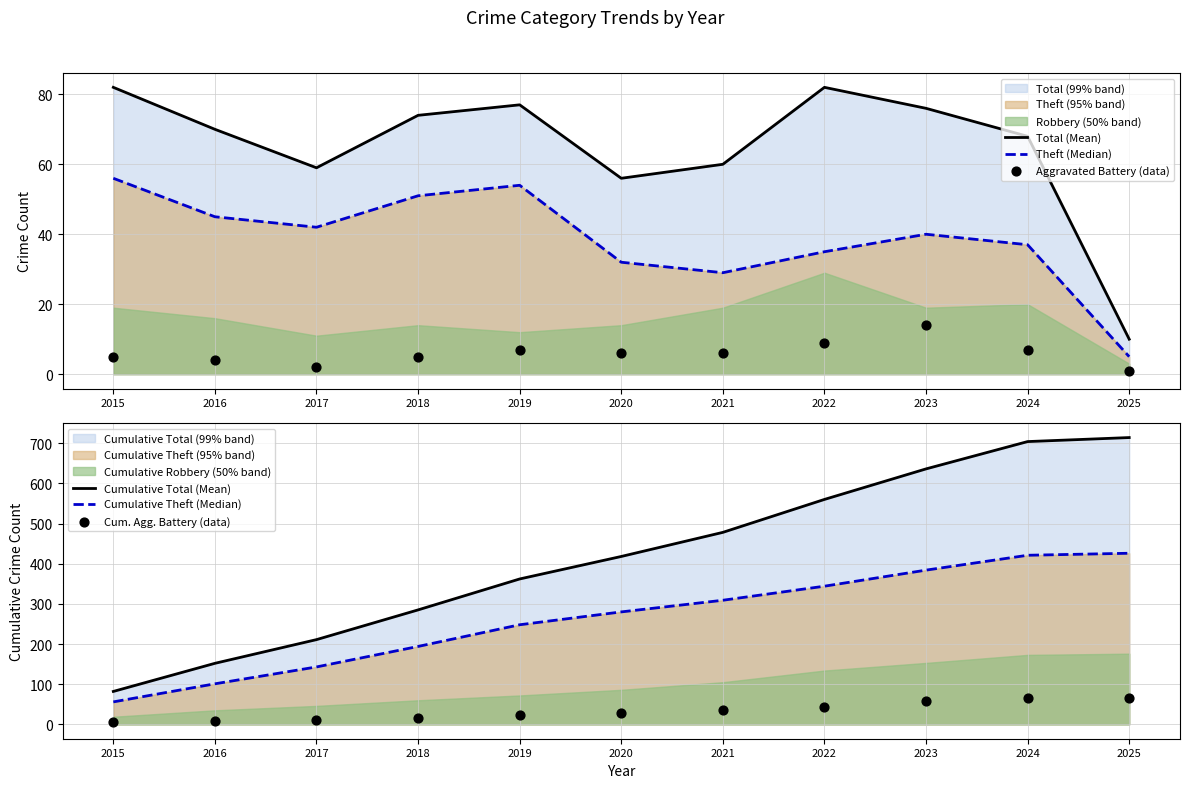

At how many categories does at least one series exceed 346?

7